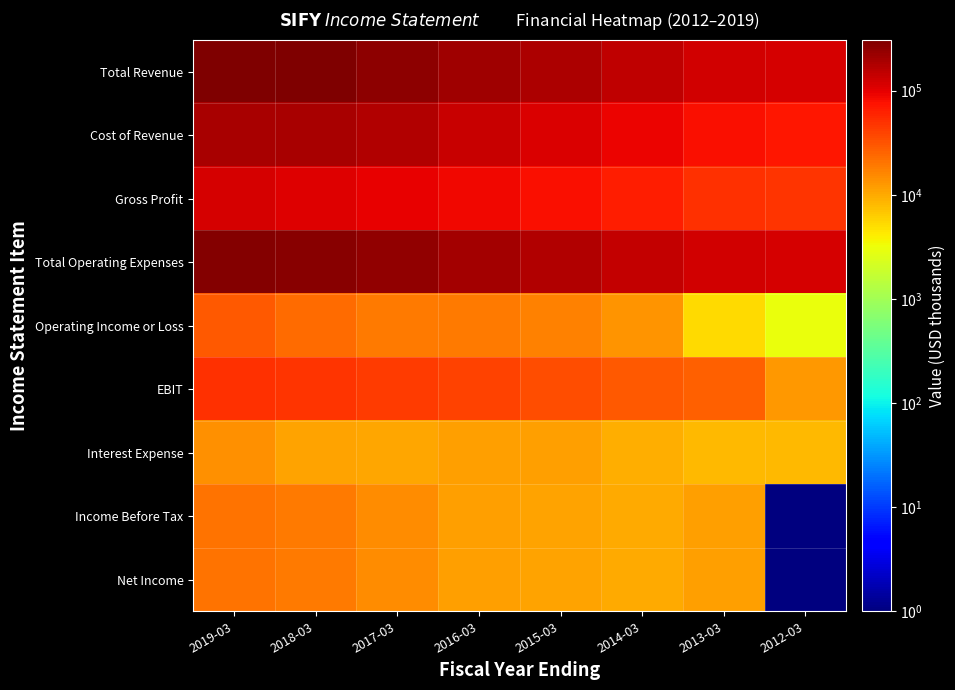

What is the maximum value shown in the chart?

308001